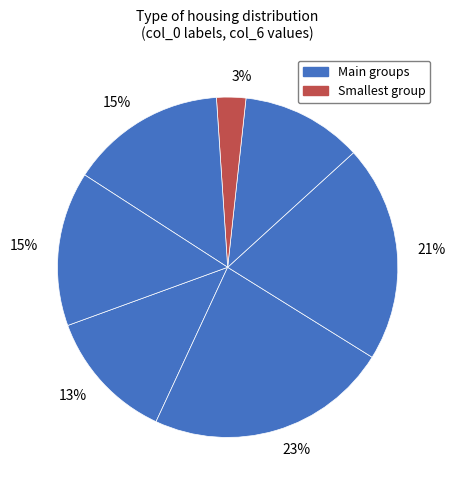

Count the number of slices in the pie.

7